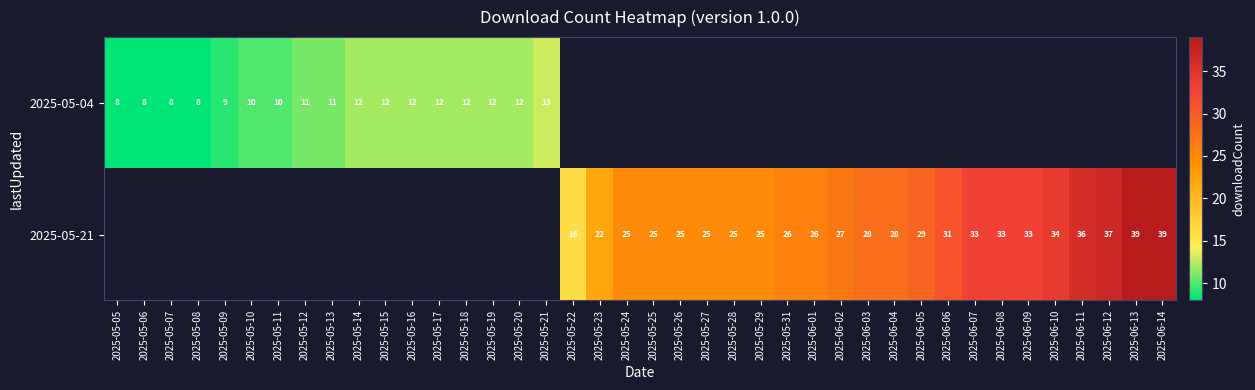

Is it true that 2025-05-21 equals 34 at 2025-05-27?

False